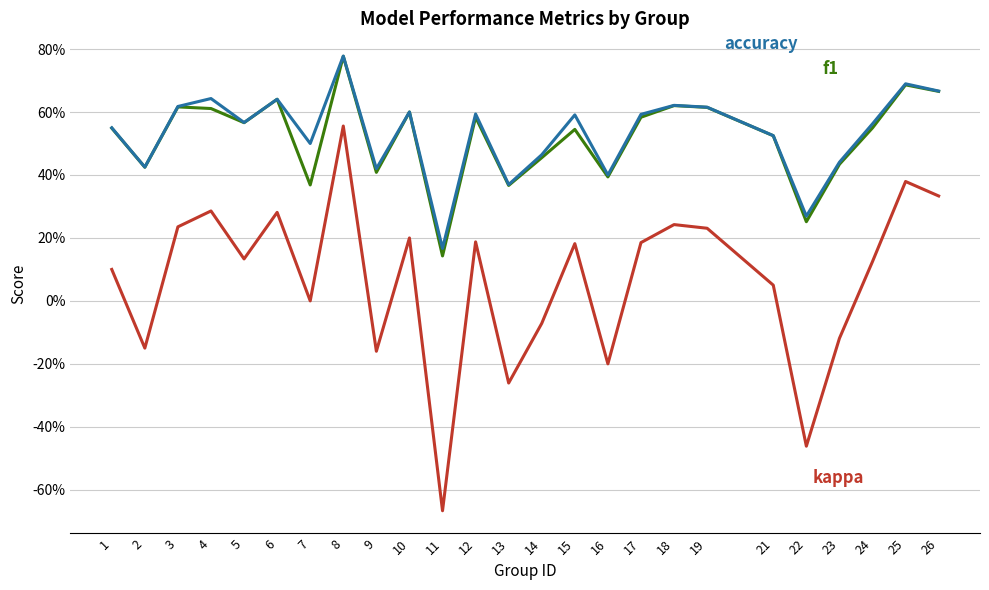

Does the chart have visible grid lines?

Yes